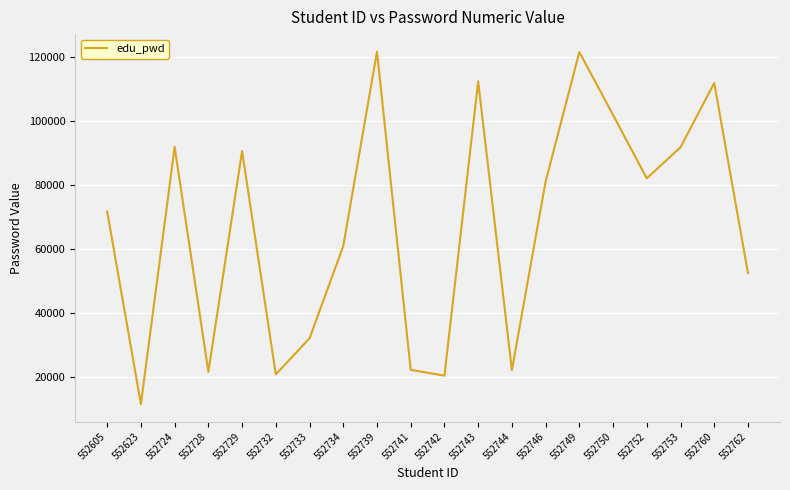

What is the maximum value shown in the chart?

121762